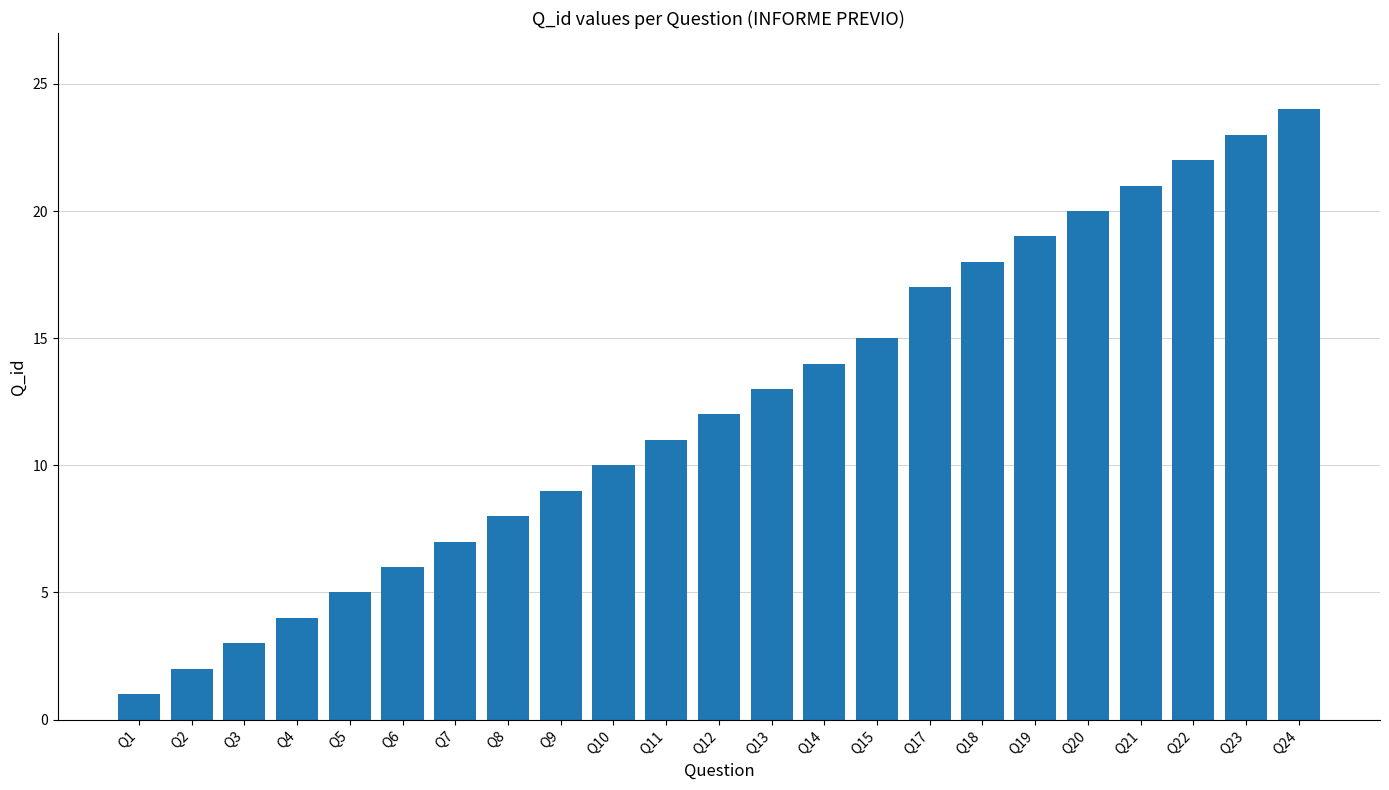

Which label corresponds to the smallest value in the chart?

Q1